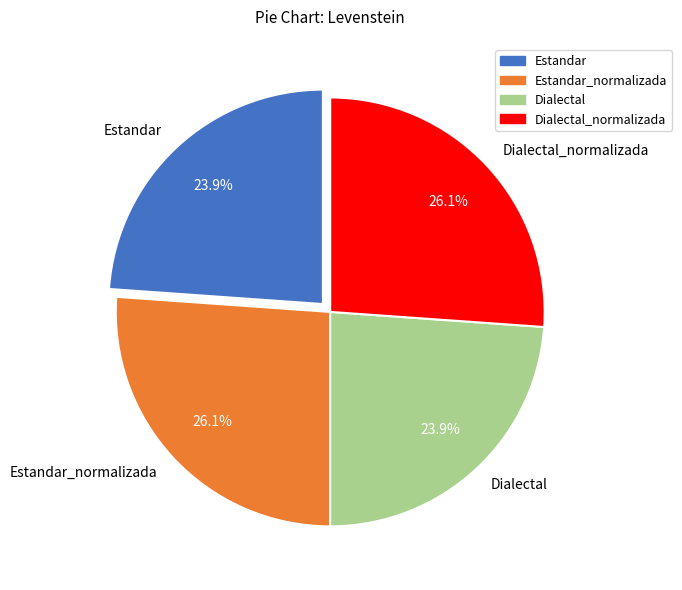

Does Estandar_normalizada represent more than half of the total?

No